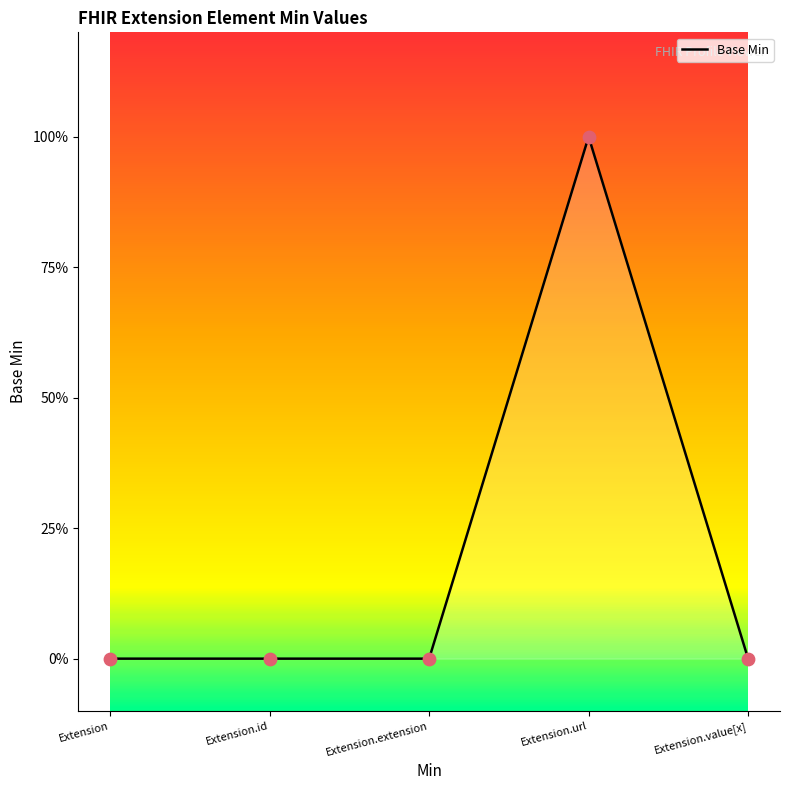

Which has a higher value, Extension.id or Extension?

Extension.id